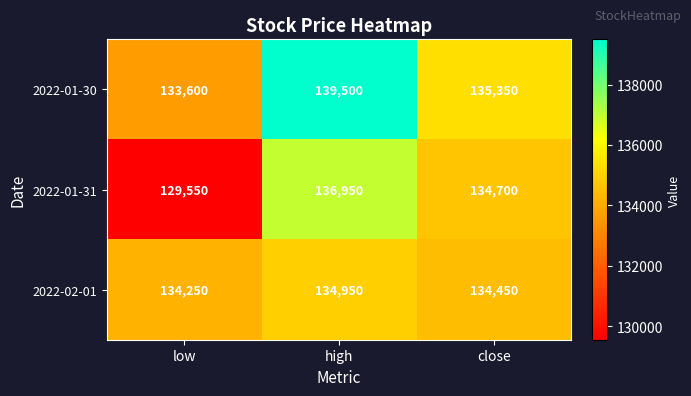

At which label is 2022-01-31 closest to 133250?

close